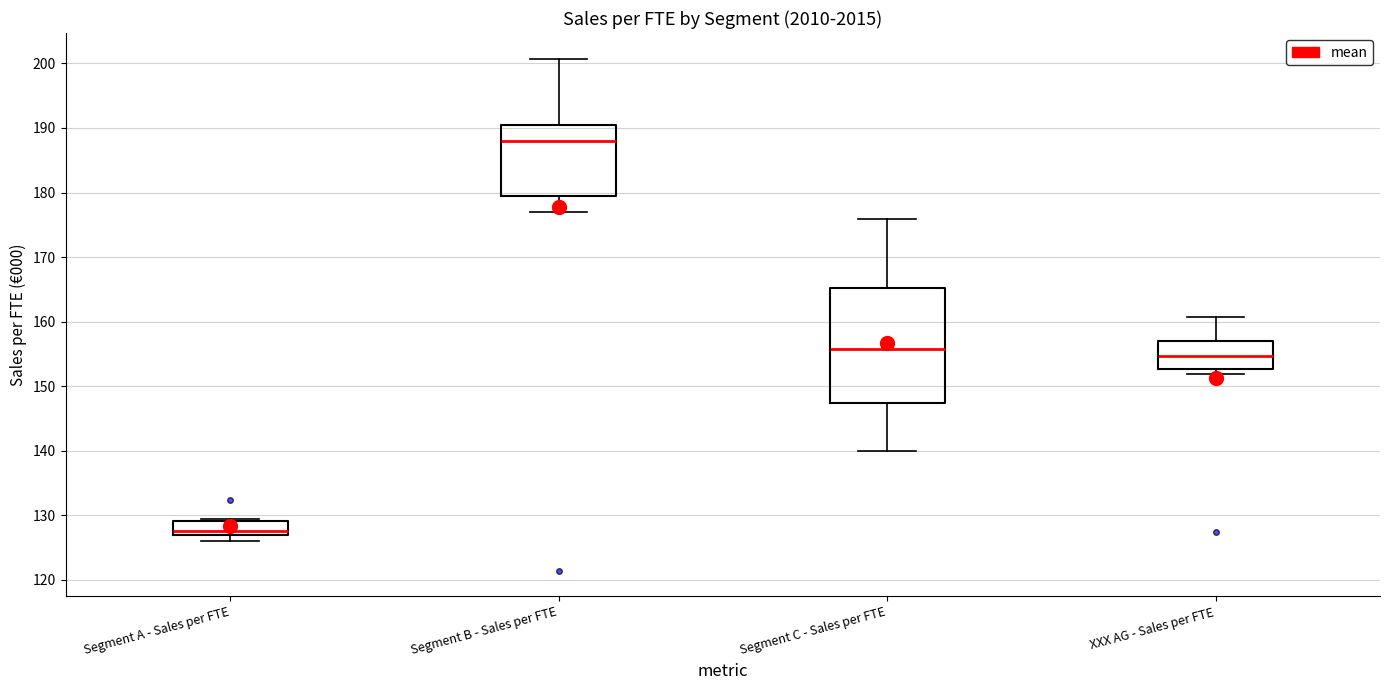

Reading left to right, transcribe this box plot: for each box, give where its median line is, the range the box spans, and where its two whiskers end, as read against the y-axis. The values are not printed on the chart, so give them approximately, as read against the axis.

Segment A - Sales per FTE: median 128, box 127 to 129, whiskers 126 to 129 (just above the box's upper edge)
Segment B - Sales per FTE: median 188, box 179 to 191, whiskers 177 to 201
Segment C - Sales per FTE: median 156, box 147 to 165, whiskers 140 to 176
XXX AG - Sales per FTE: median 155, box 153 to 157, whiskers 152 to 161